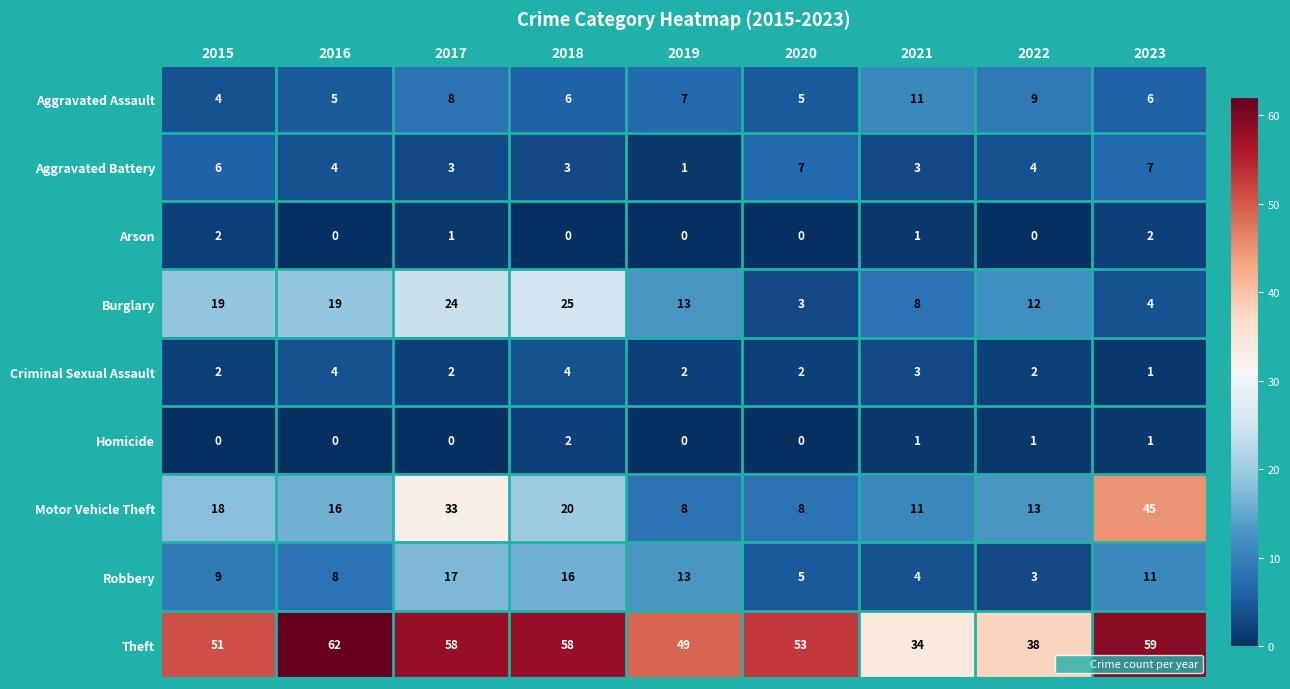

Which series has the widest spread of values?

Motor Vehicle Theft